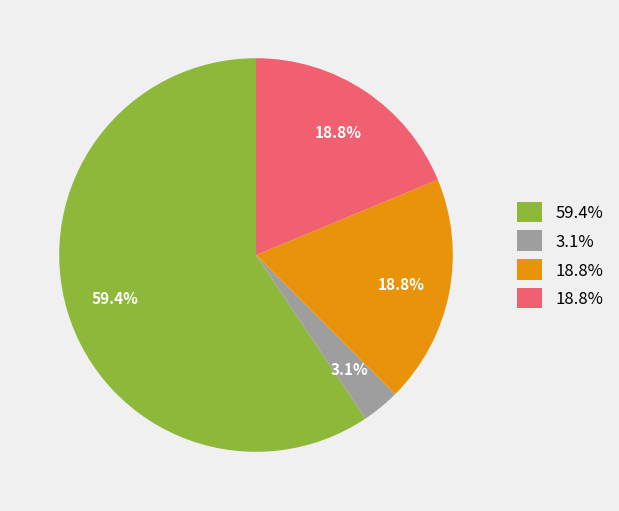

Is there a majority slice in this chart?

Yes